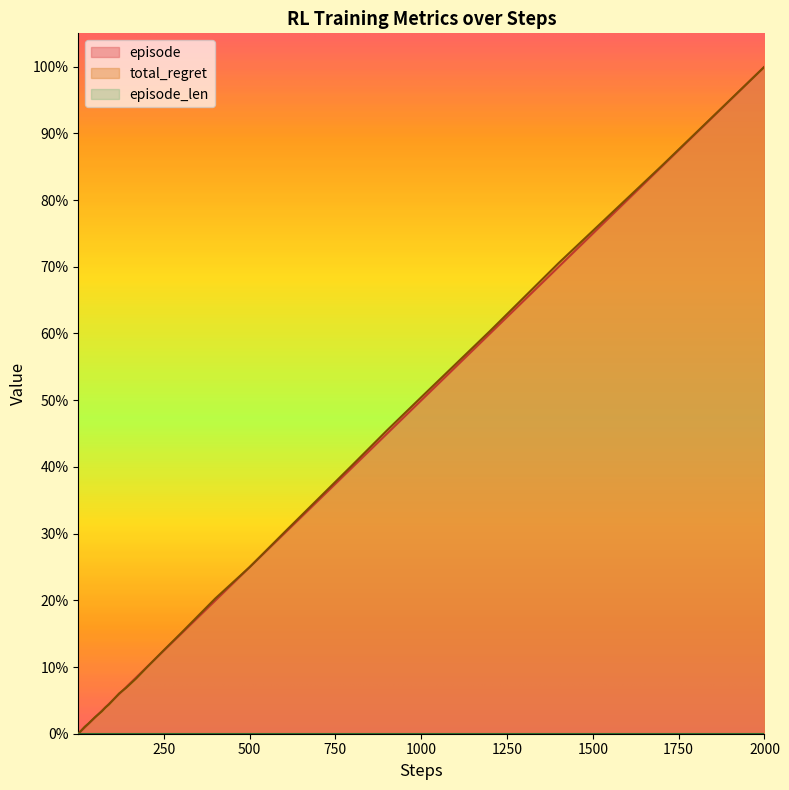

Which series ends up on top after the final intersection of total_regret and episode?

total_regret